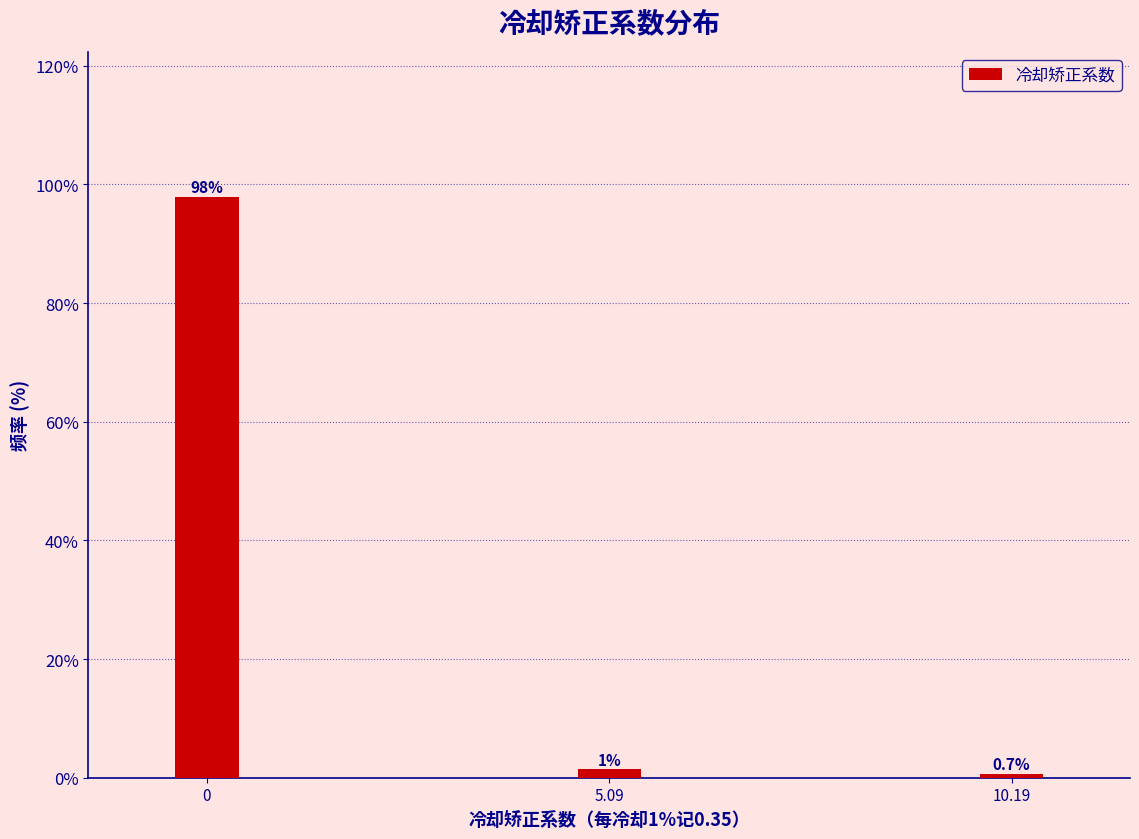

What is the sum of all values?

100.0